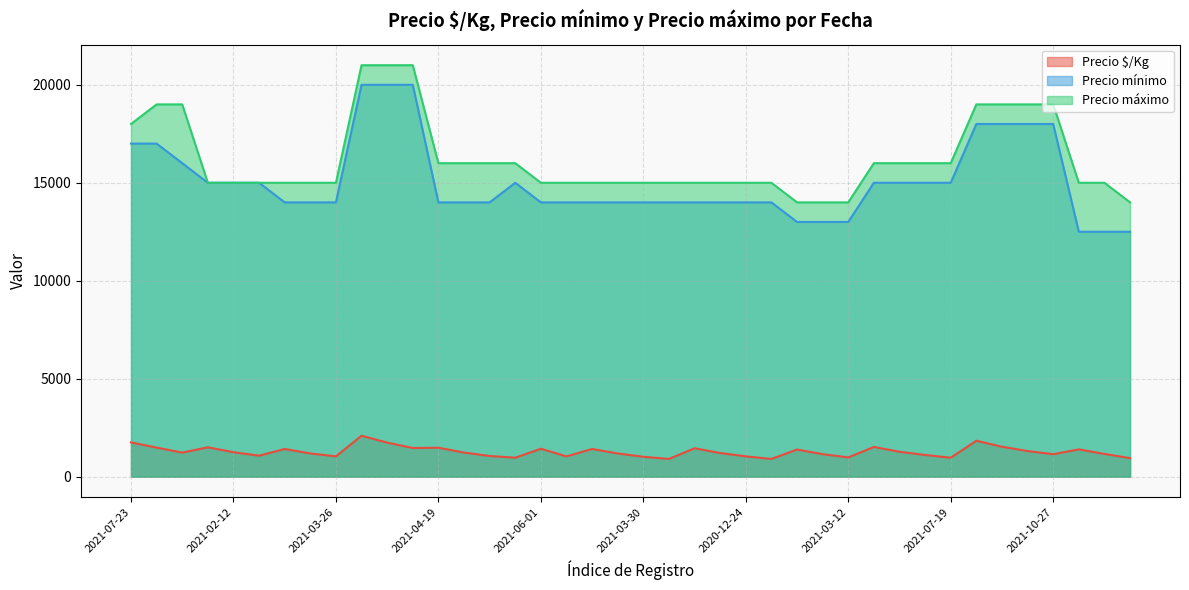

Rank the series at 2020-12-24 from lowest to highest value.

Precio $/Kg, Precio mínimo, Precio máximo